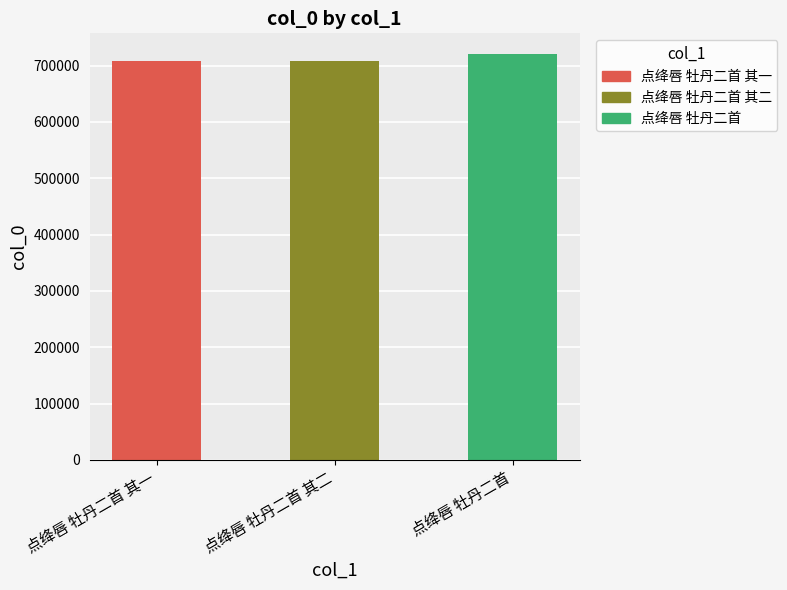

Rank the categories by value from highest to lowest.

点绛唇 牡丹二首, 点绛唇 牡丹二首 其二, 点绛唇 牡丹二首 其一